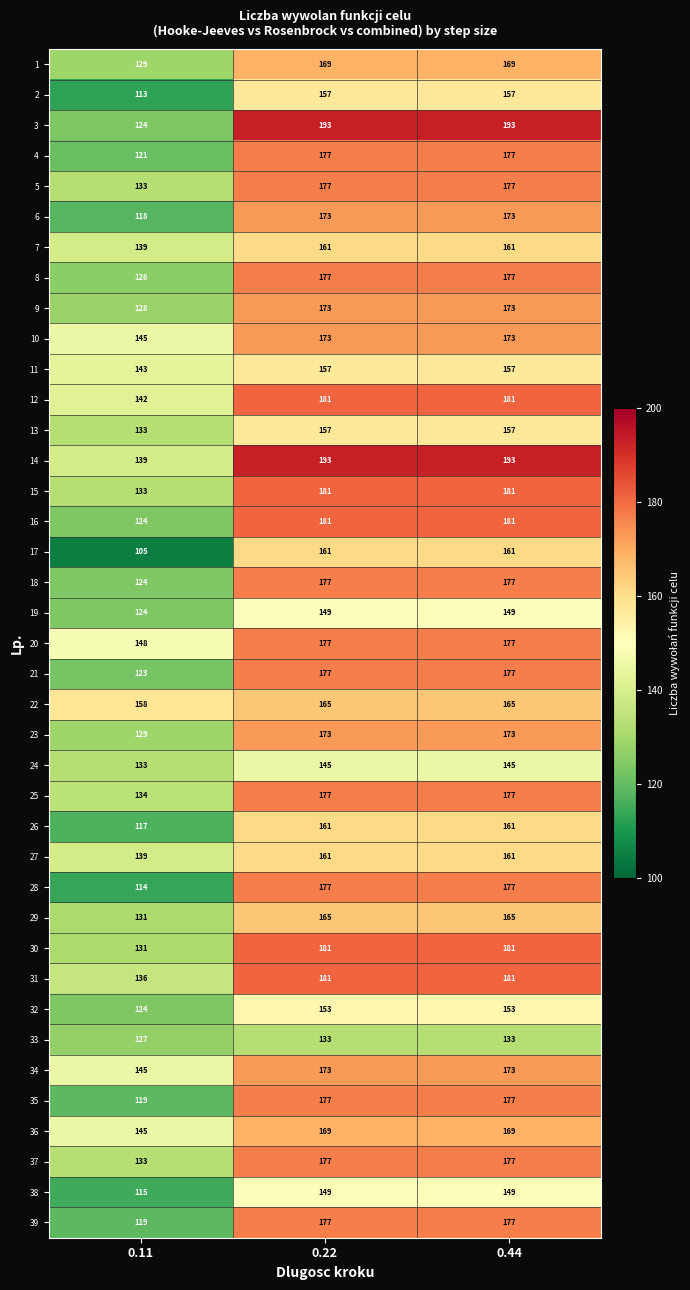

Count the number of categories in the chart.

3